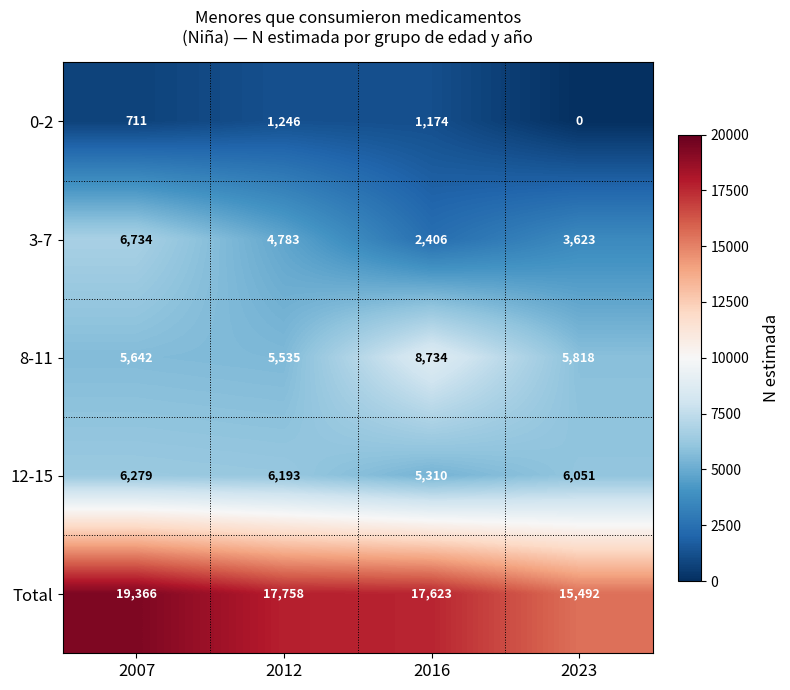

Reading right to left, what are all the values shown in this chart?

0-2: 0	1174	1246	711
3-7: 3623	2406	4783	6734
8-11: 5818	8734	5535	5642
12-15: 6051	5310	6193	6279
Total: 15492	17623	17758	19366